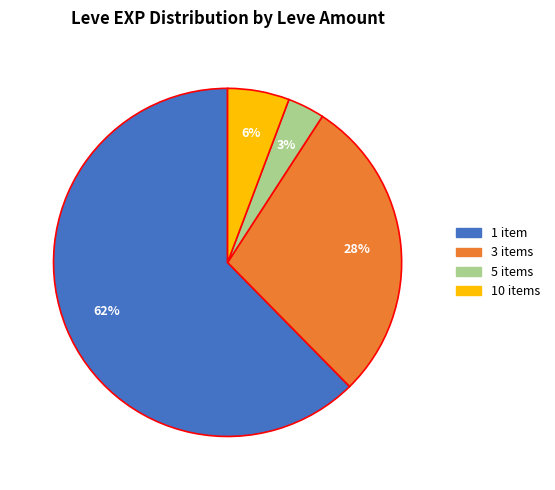

The 1 item slice represents 53% of the pie. True or false?

False